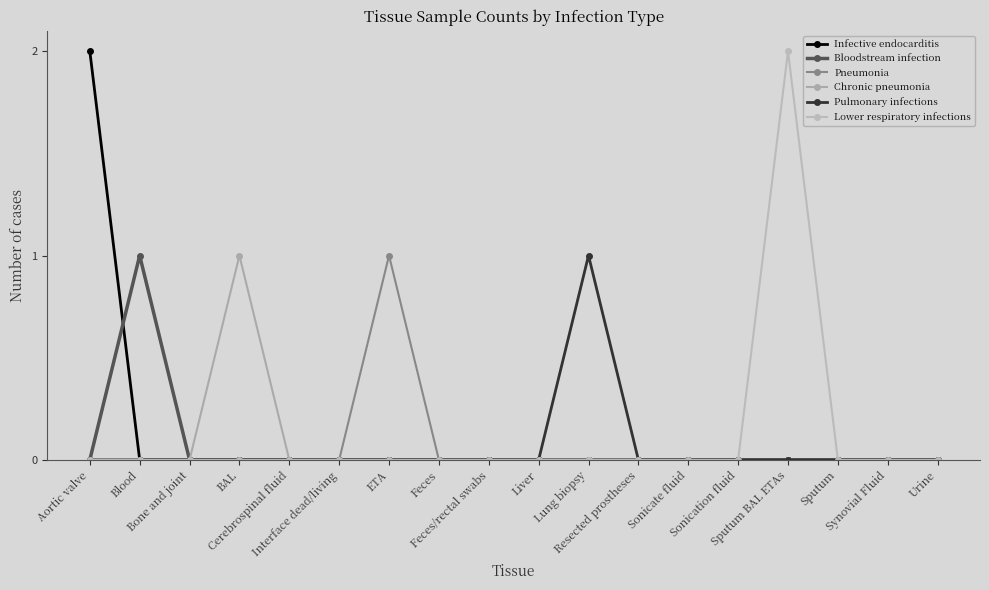

At which category does Pulmonary infections reach its first local peak?

Lung biopsy